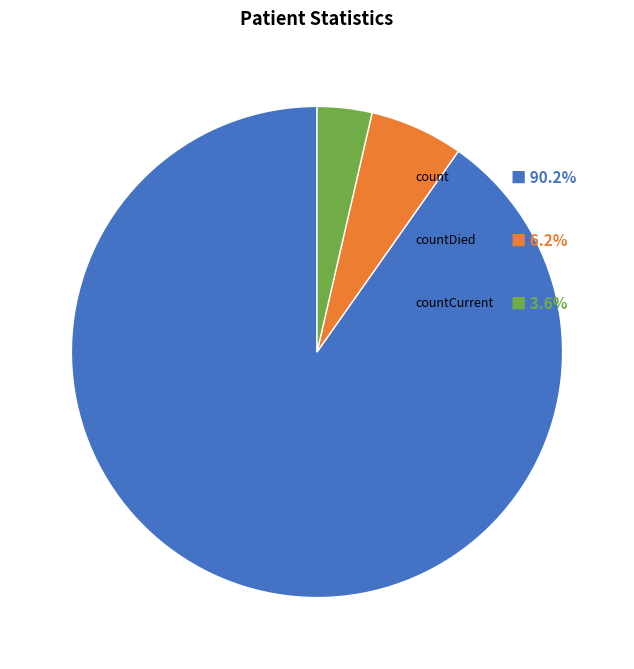

Is there any slice that represents more than half of the pie?

Yes